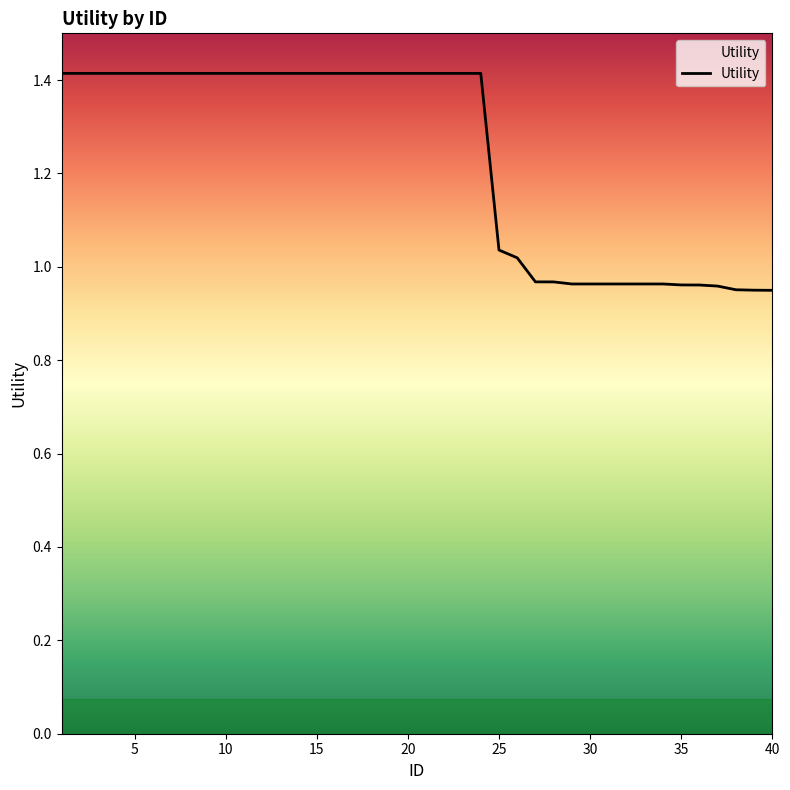

What is the difference between the maximum and minimum values?

0.5